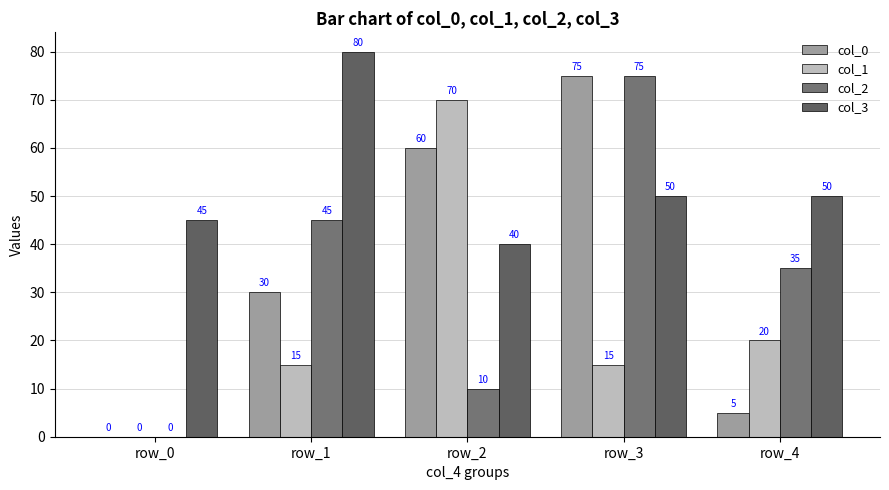

The col_0 series shows 8 at row_4. True or false?

False